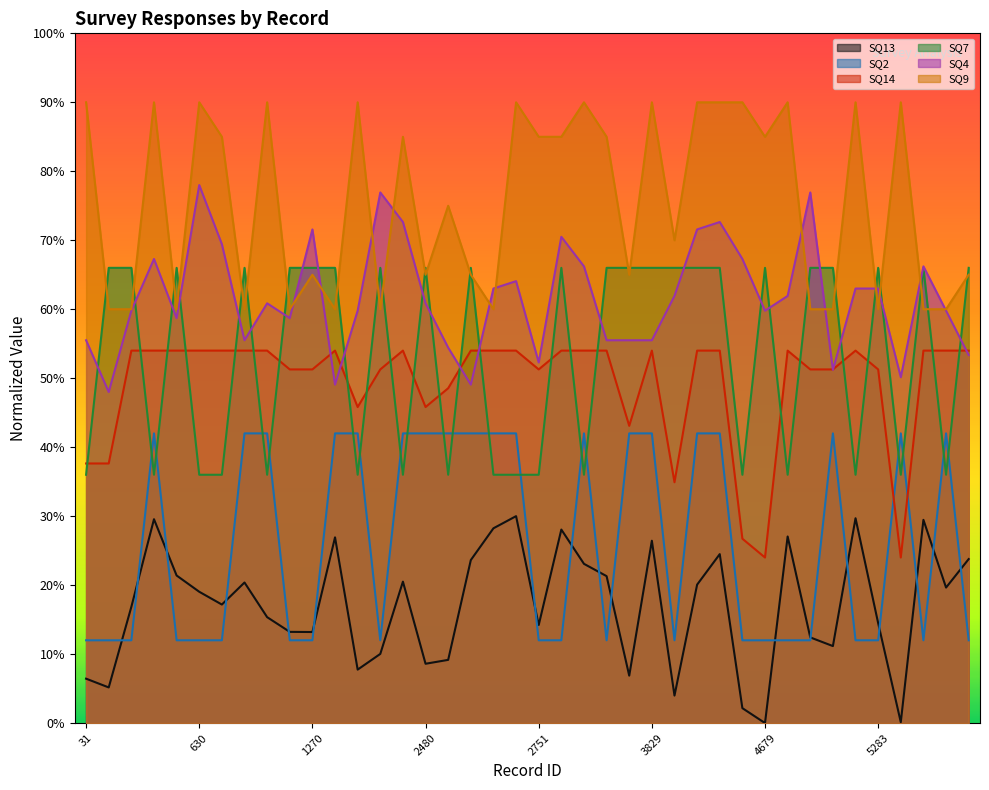

True or false: SQ7 has more than 2 points higher than both neighbors.

True